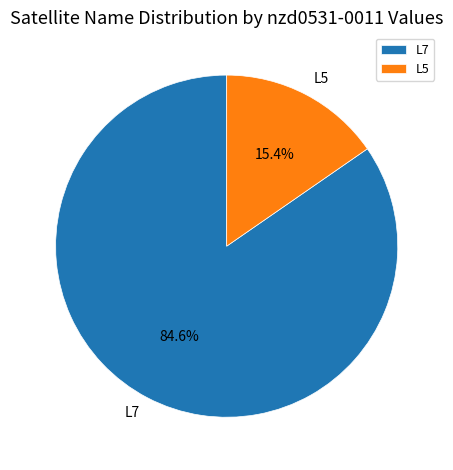

Does L5 account for over 50% of the chart?

No